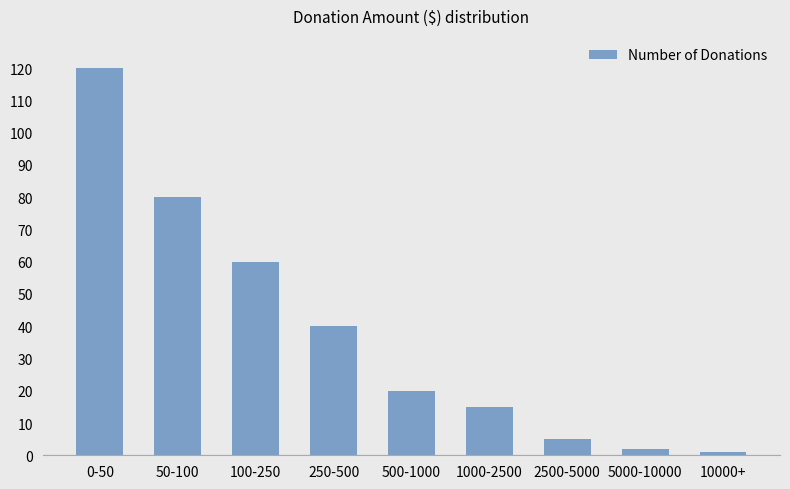

What position from the right is 1000-2500?

4